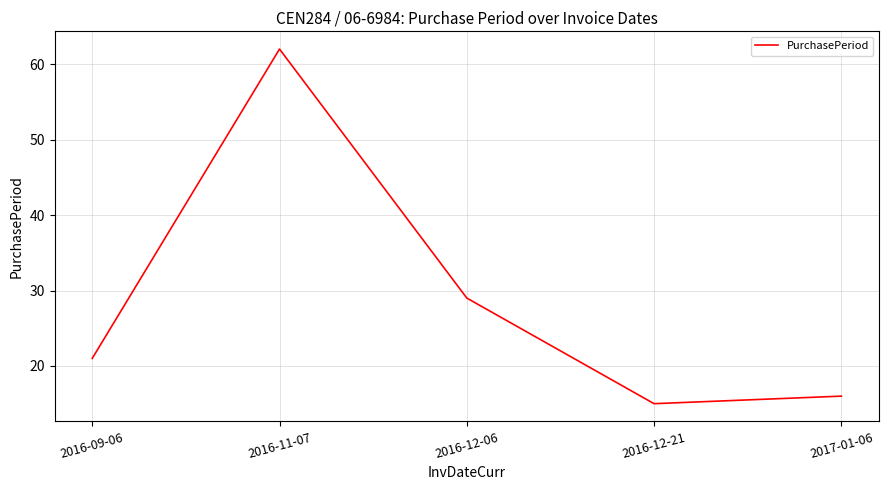

At which label is the value closest to 38?

2016-12-06